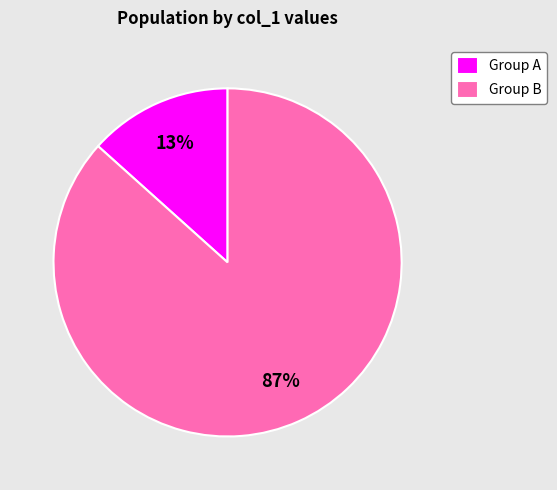

Rank the categories by value from lowest to highest.

Group A, Group B